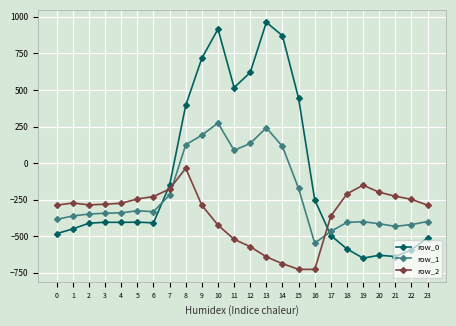

True or false: row_1 has a value of 87.0 at 11.

True